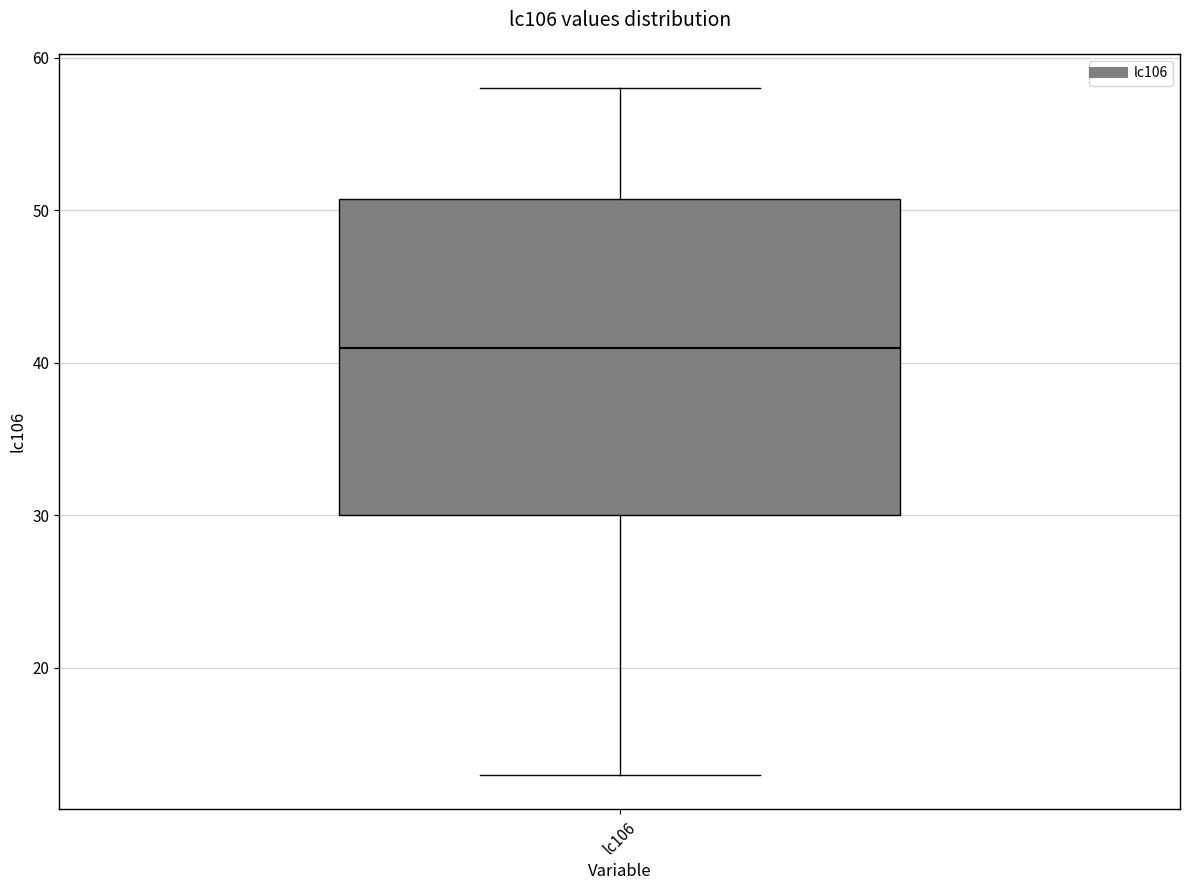

Transcribe this box plot: give where the median line is, the range the box spans, and where the two whiskers end, as read against the y-axis. The values are not printed on the chart, so give them approximately, as read against the axis.

median 41, box 30 to 51, whiskers 13 to 58